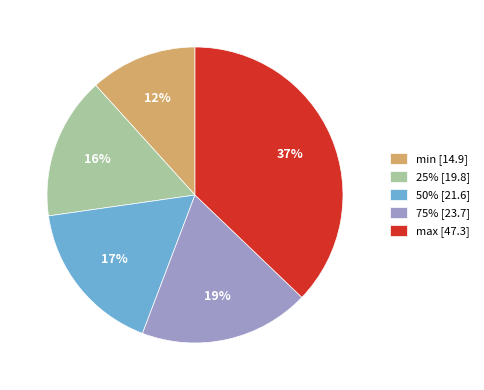

To the nearest percent, what portion does min represent?

12%